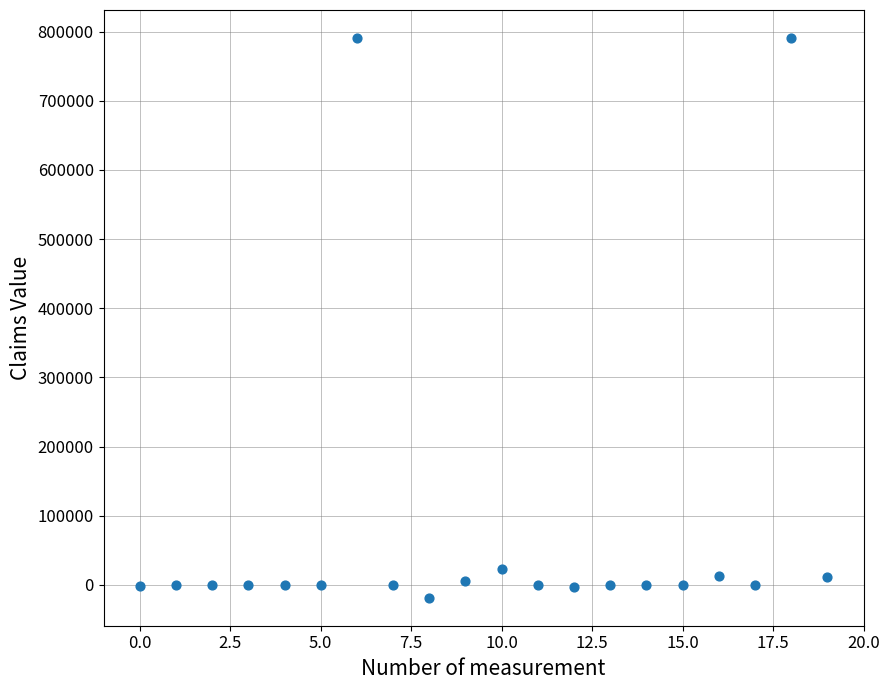

What Y value in the scatter plot is closest to 386167?

22504.8